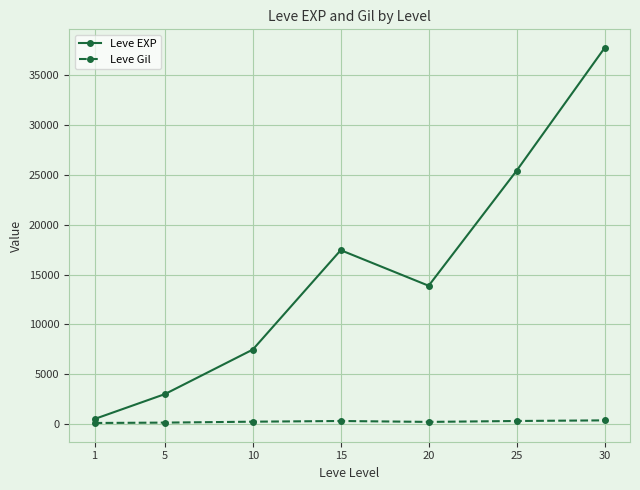

True or false: Leve Gil and Leve EXP intersect in this chart.

False